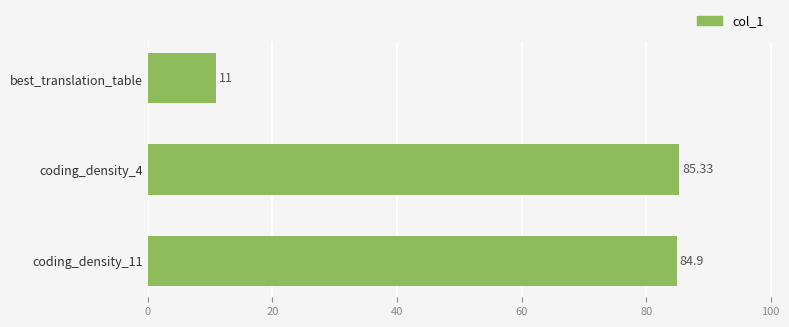

List the labels in order of value, largest first.

coding_density_4, coding_density_11, best_translation_table